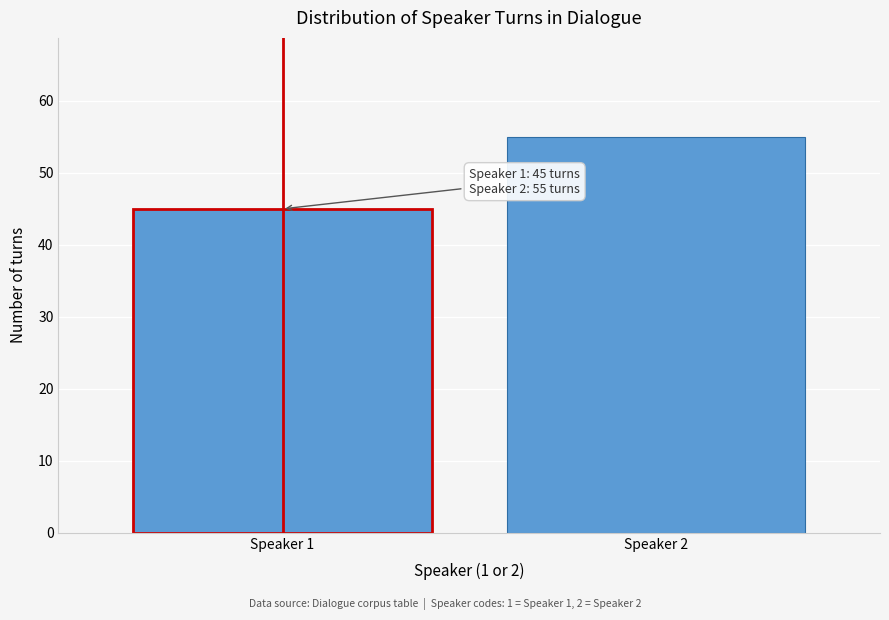

Reading right to left, extract all data points from this chart.

55	45